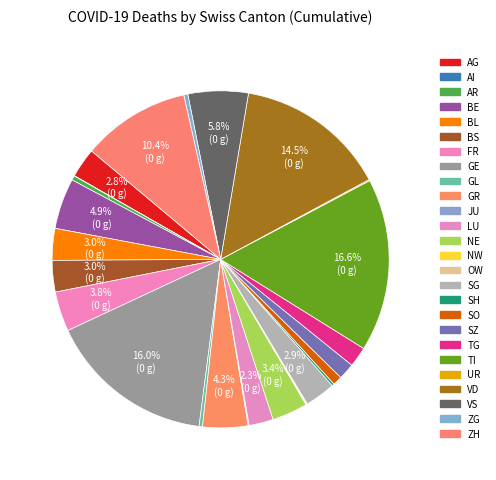

Rank the categories by value from lowest to highest.

AI, OW, NW, JU, UR, SH, GL, ZG, AR, SO, SZ, TG, LU, AG, SG, BS, BL, NE, FR, GR, BE, VS, ZH, VD, GE, TI